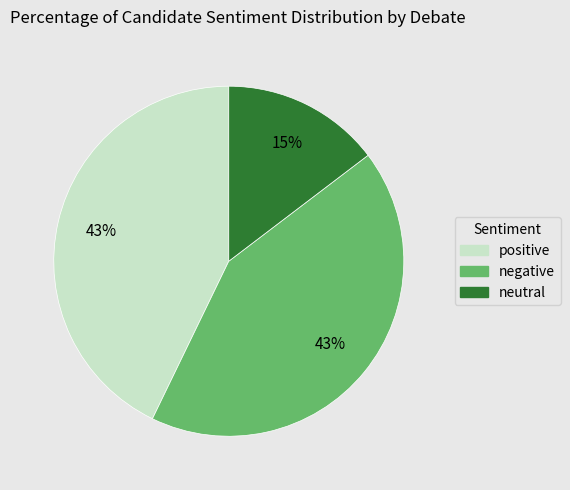

How many slices are in this pie chart?

3